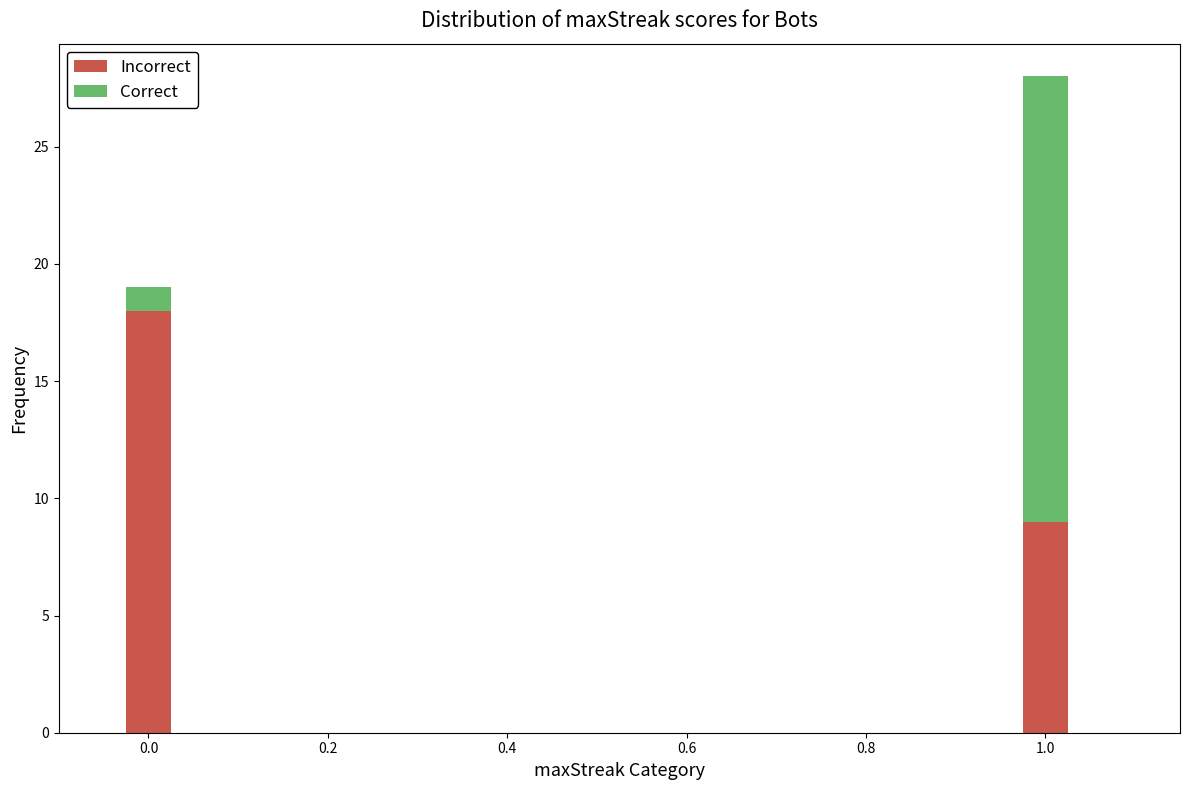

What is the average value of the Incorrect series?

14